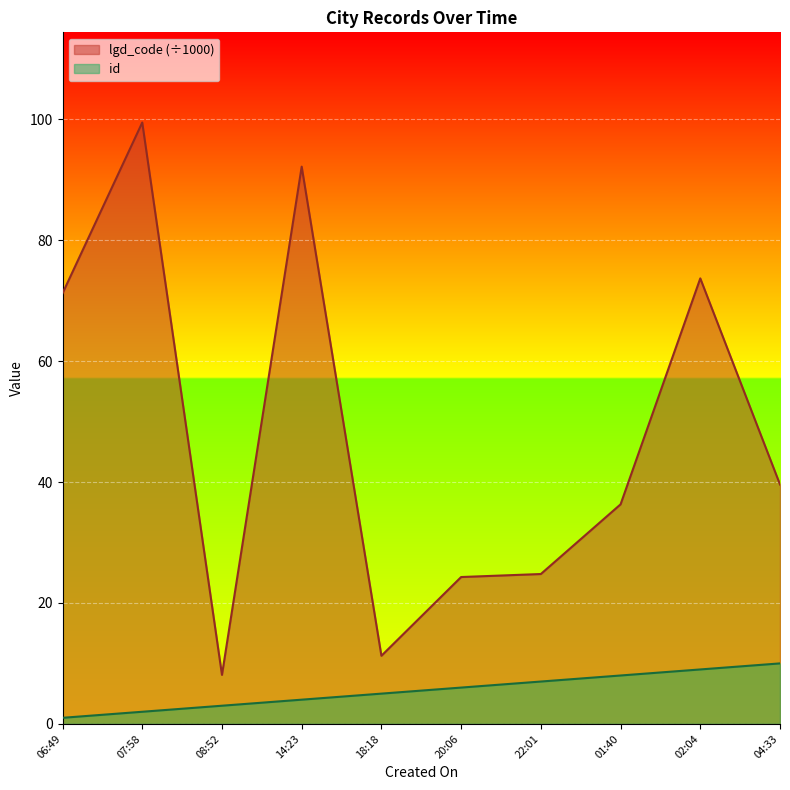

True or false: id and lgd_code intersect in this chart.

False